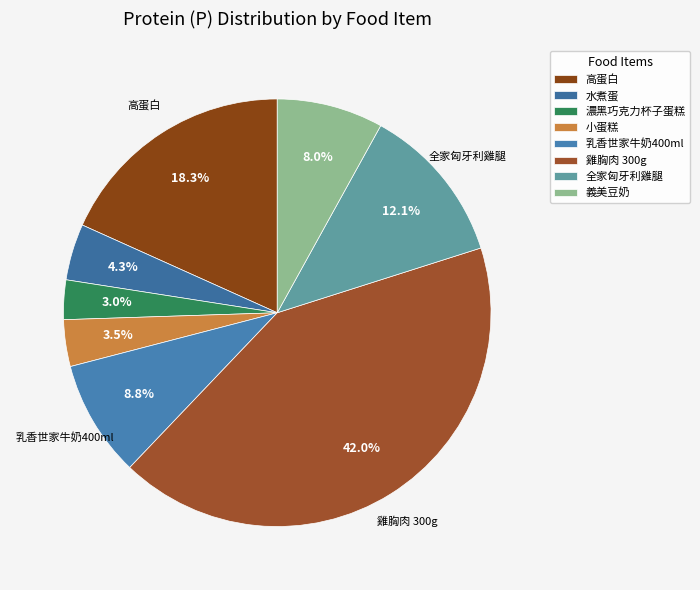

The 高蛋白 slice represents 18% of the pie. True or false?

True